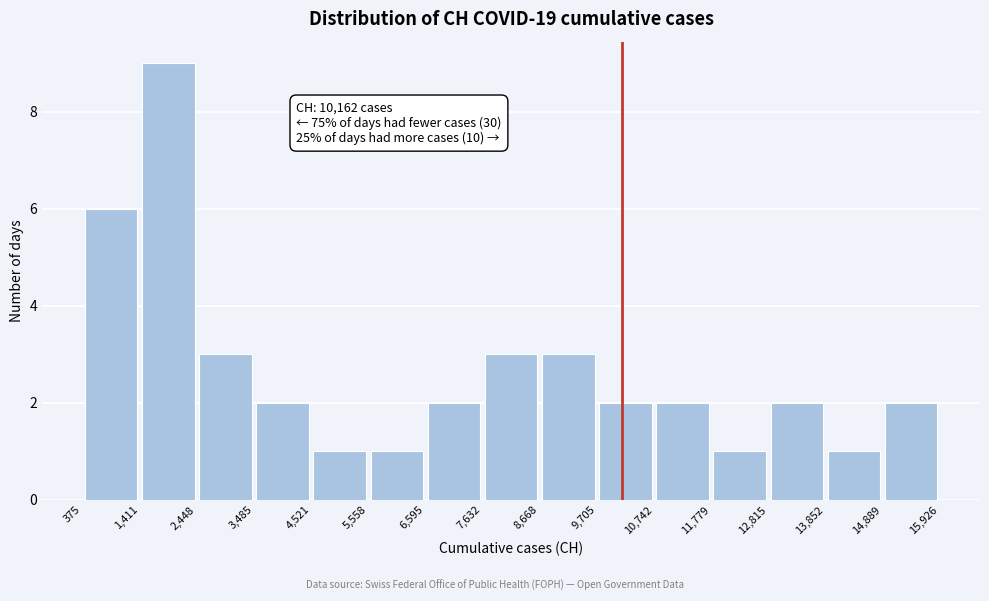

Over which range of the x-axis is the bar tallest?

1,411 to 2,448